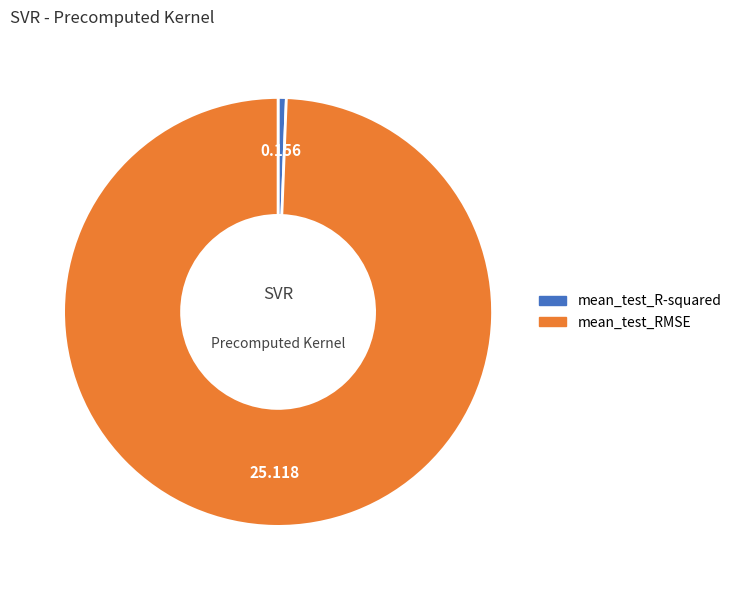

Rank the categories by value from lowest to highest.

mean_test_R-squared, mean_test_RMSE